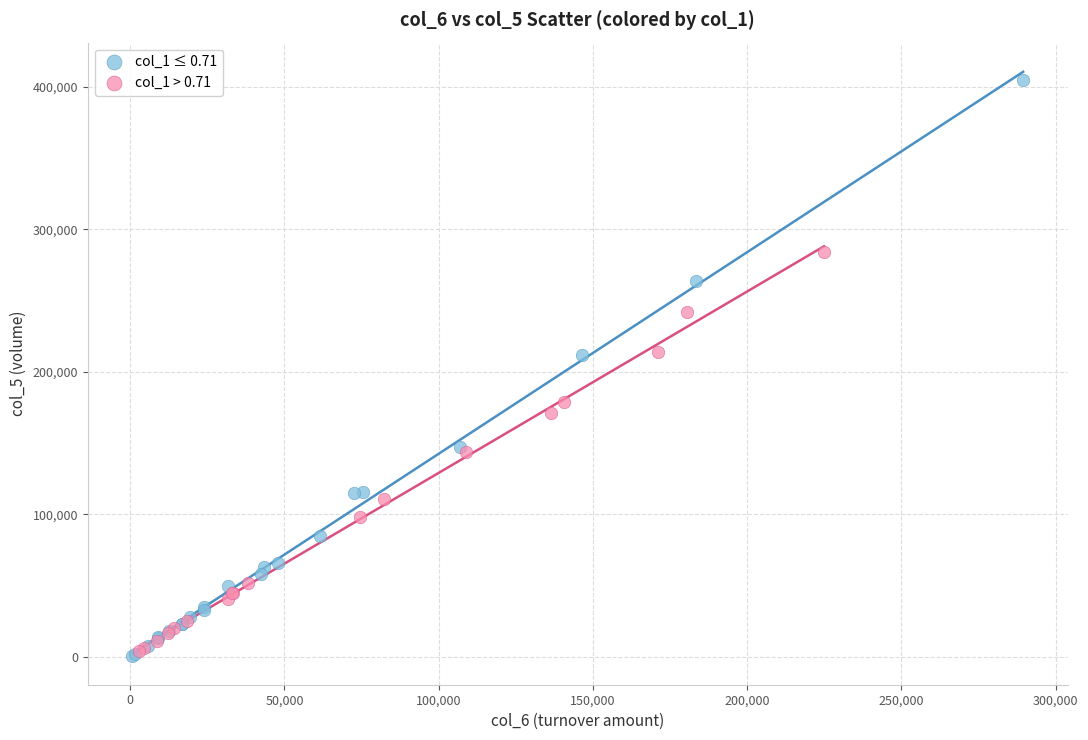

What are all the series names shown in the legend?

col_1 ≤ 0.71, col_1 > 0.71